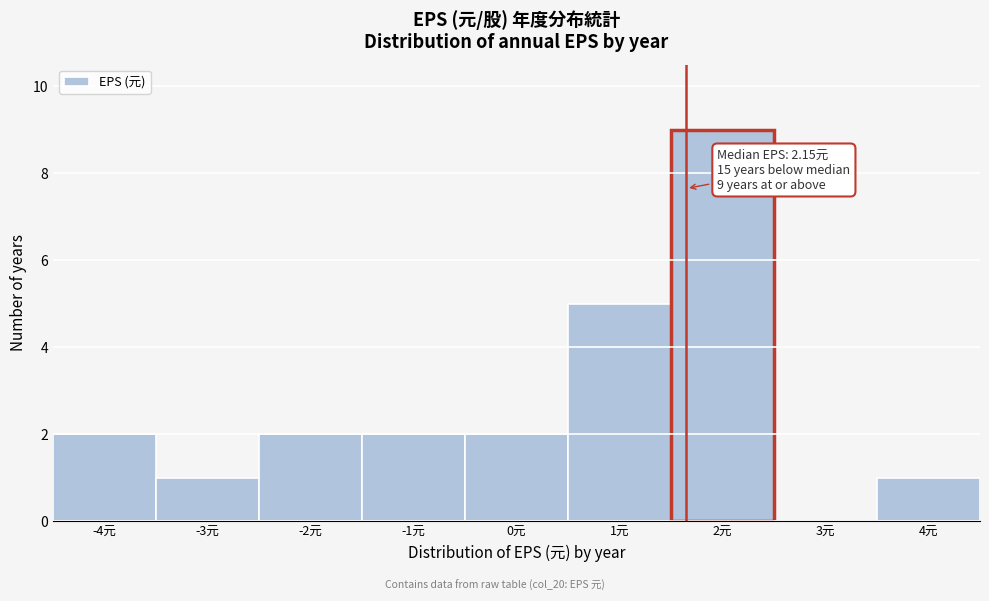

Reading right to left, what are all the values shown in this chart?

4元=1	3元=0	2元=9	1元=5	0元=2	-1元=2	-2元=2	-3元=1	-4元=2